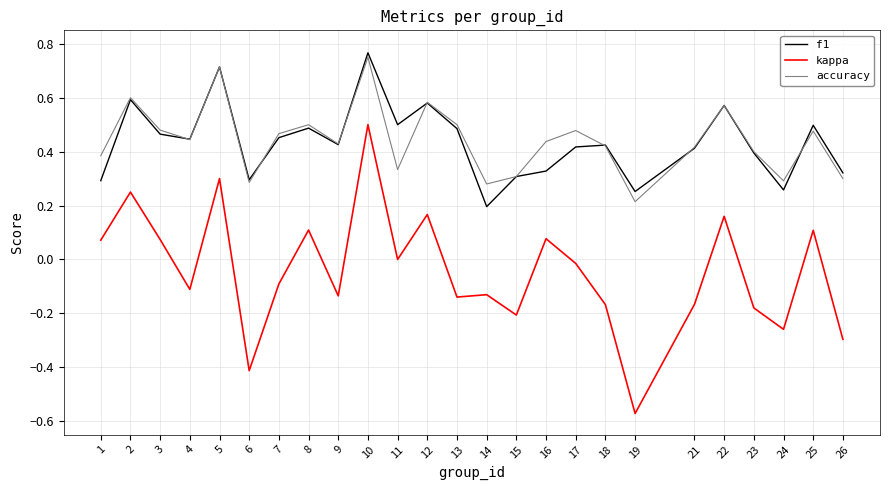

The value of f1 at 13 is 0.5. True or false?

True